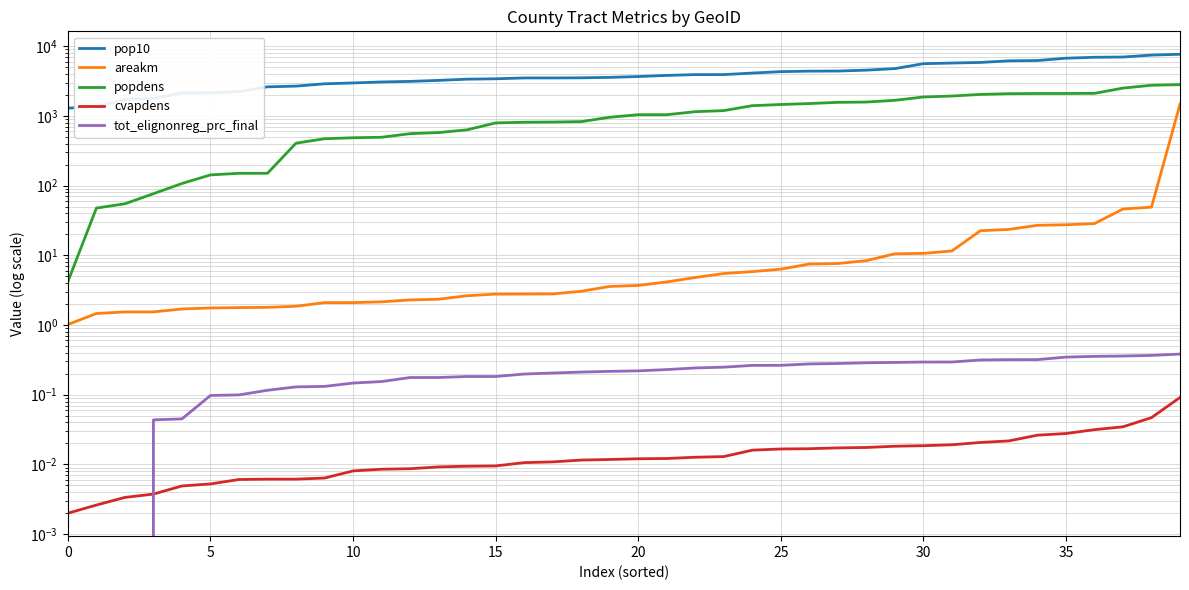

Rank the series by their maximum value, from lowest to highest.

cvapdens, tot_elignonreg_prc_final, areakm, popdens, pop10